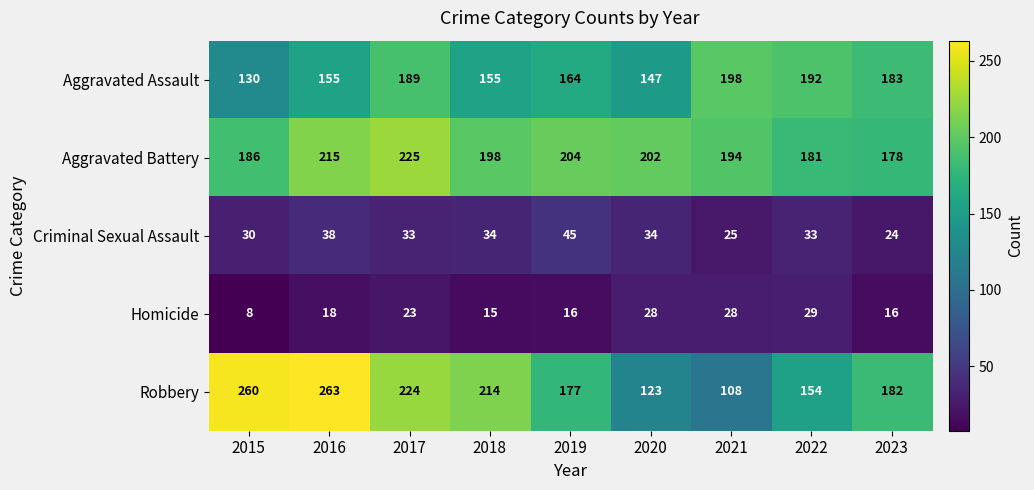

Which category has the lowest value across all series?

2015